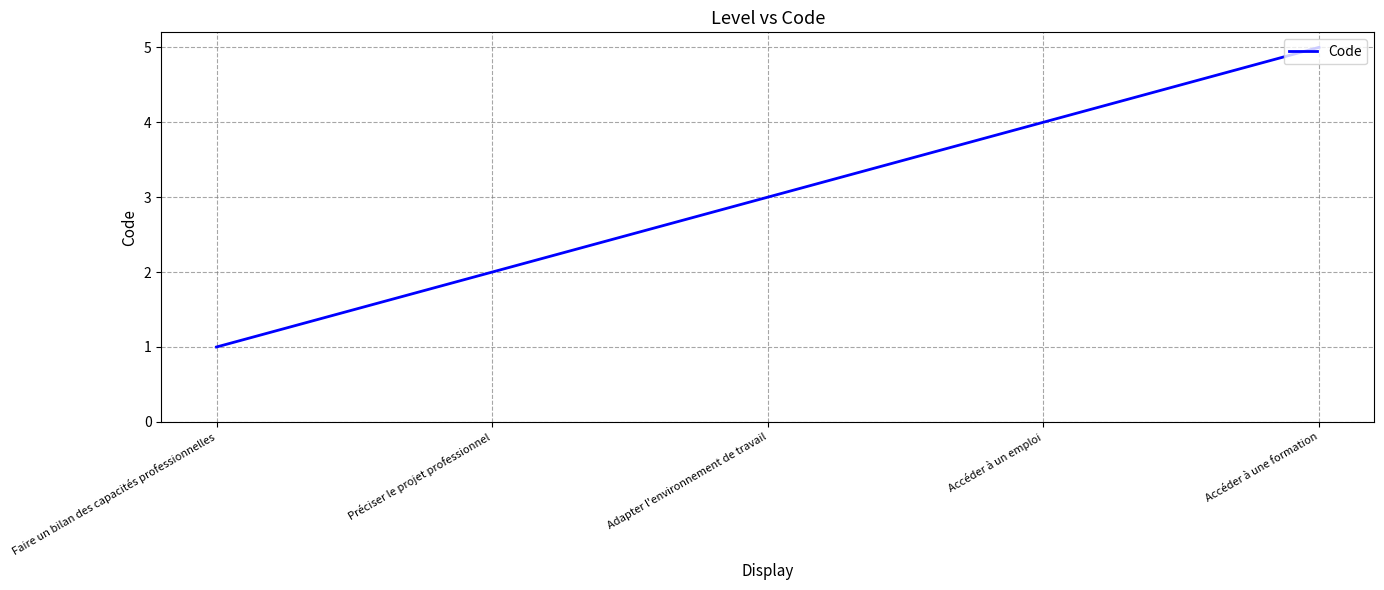

What is the difference between the values at Adapter l'environnement de travail and Accéder à une formation?

2